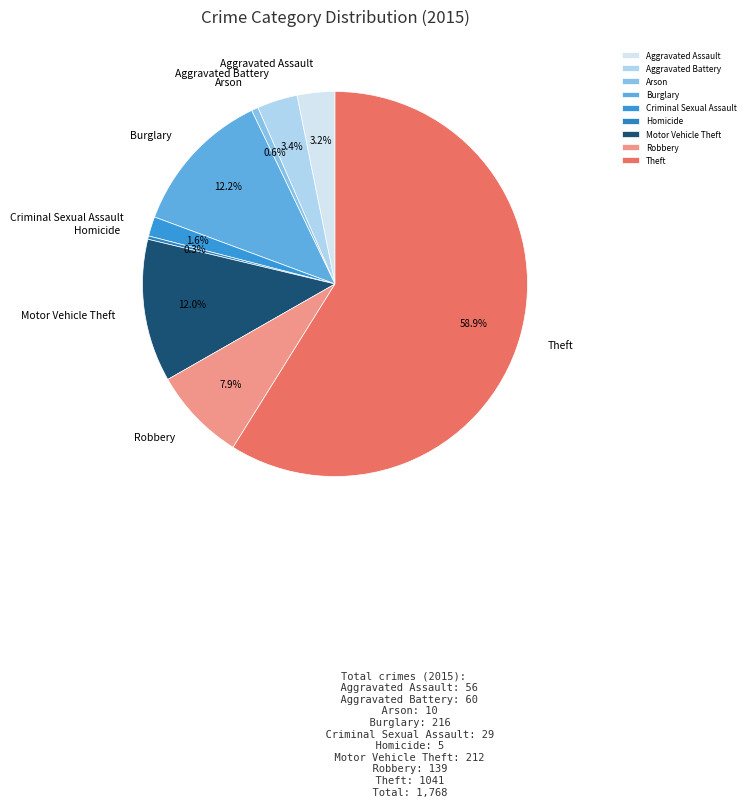

To the nearest percent, what portion does Arson represent?

1%